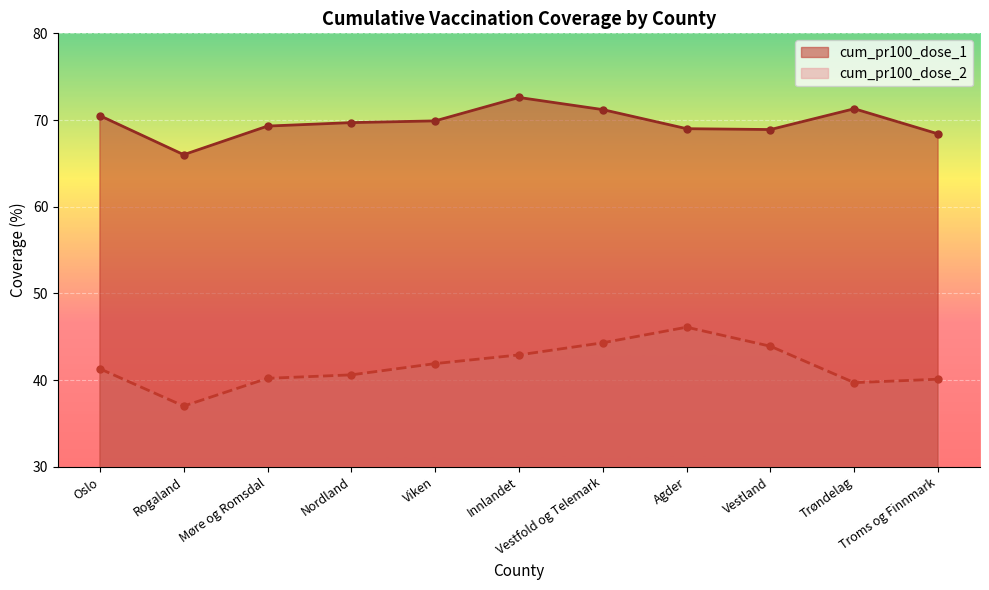

What is the difference between the highest and lowest values at Viken?

28.0